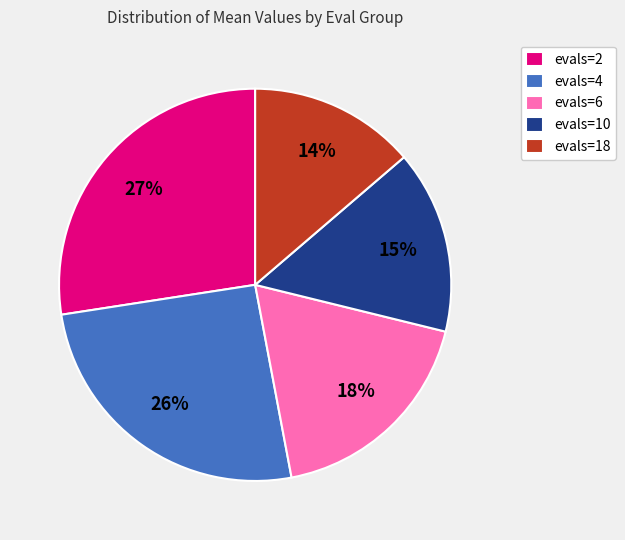

How many segments does this pie chart have?

5